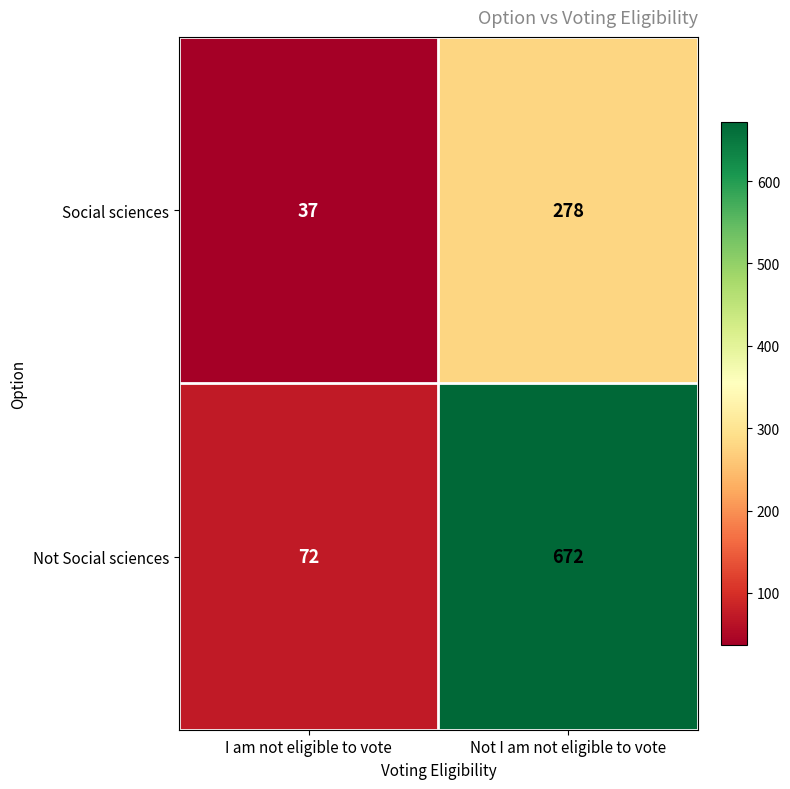

What is the average value of the Social sciences series?

158